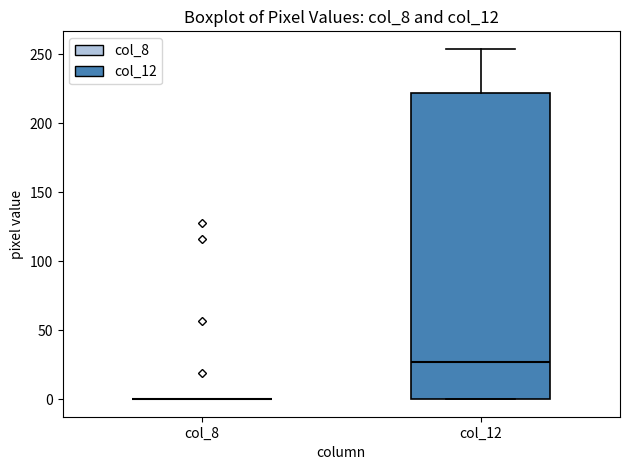

Reading left to right, transcribe this box plot: for each box, give where its median line is, the range the box spans, and where its two whiskers end, as read against the y-axis. The values are not printed on the chart, so give them approximately, as read against the axis.

col_8: box collapsed to a line at 0, whiskers 0 to 0
col_12: median 25, box 0 to 220, whiskers 0 to 255